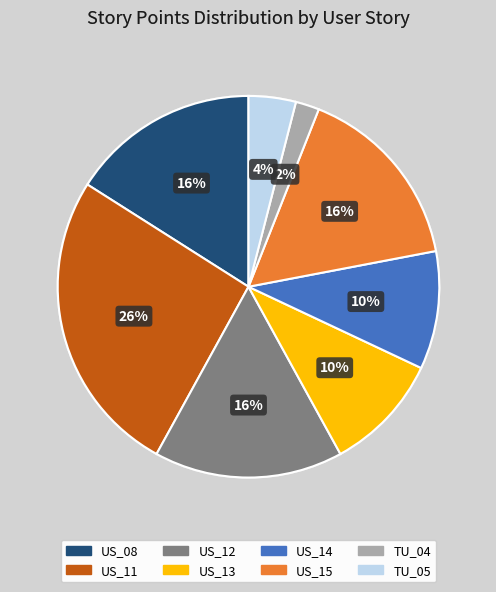

Which has a higher value, US_14 or TU_05?

US_14